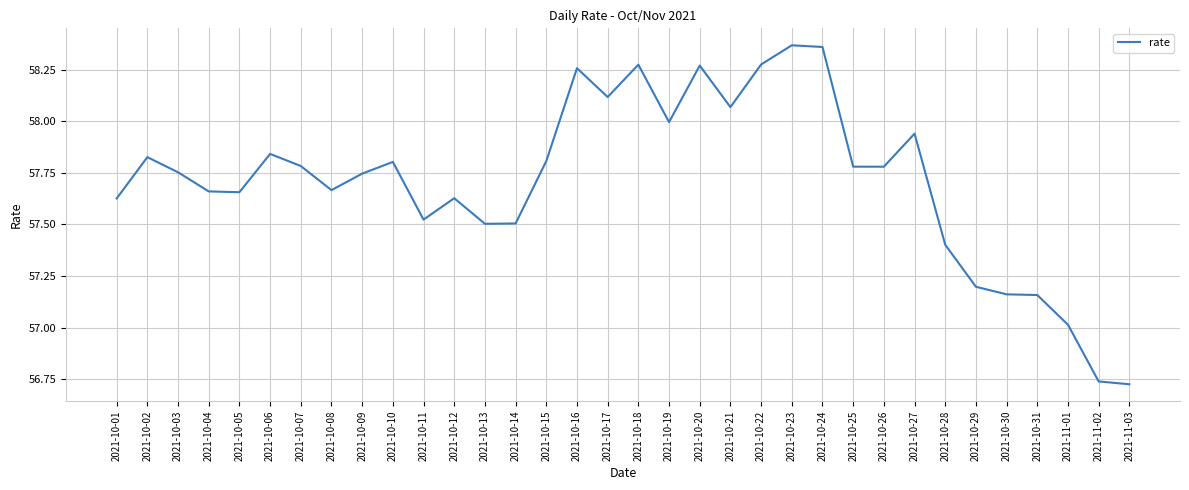

What is the difference between the maximum and second lowest values?

1.6